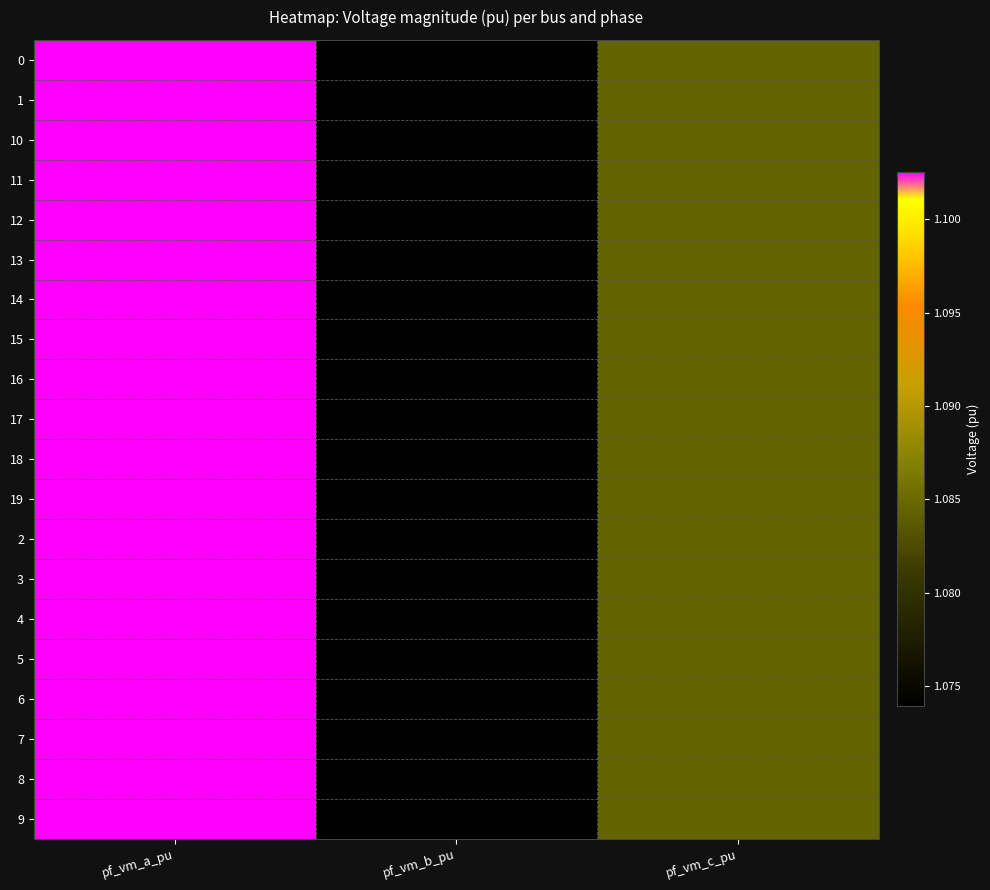

Which series has the widest spread of values?

1